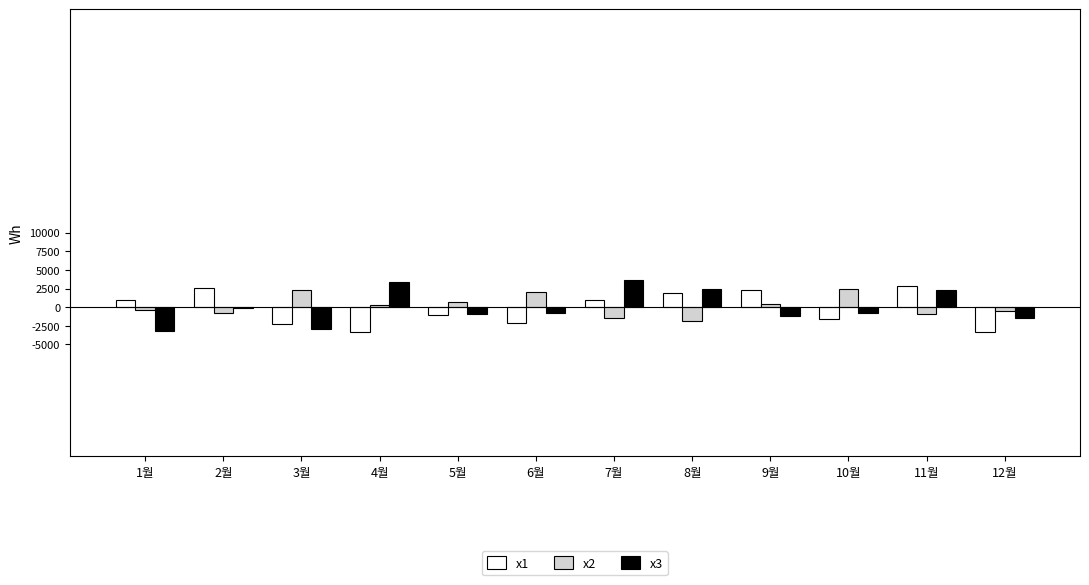

What are all the series names shown in the legend?

x1, x2, x3